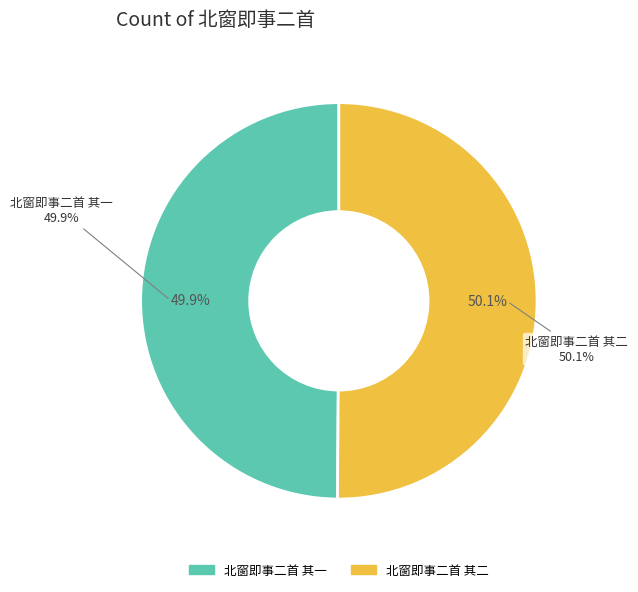

Count the number of slices in the pie.

2